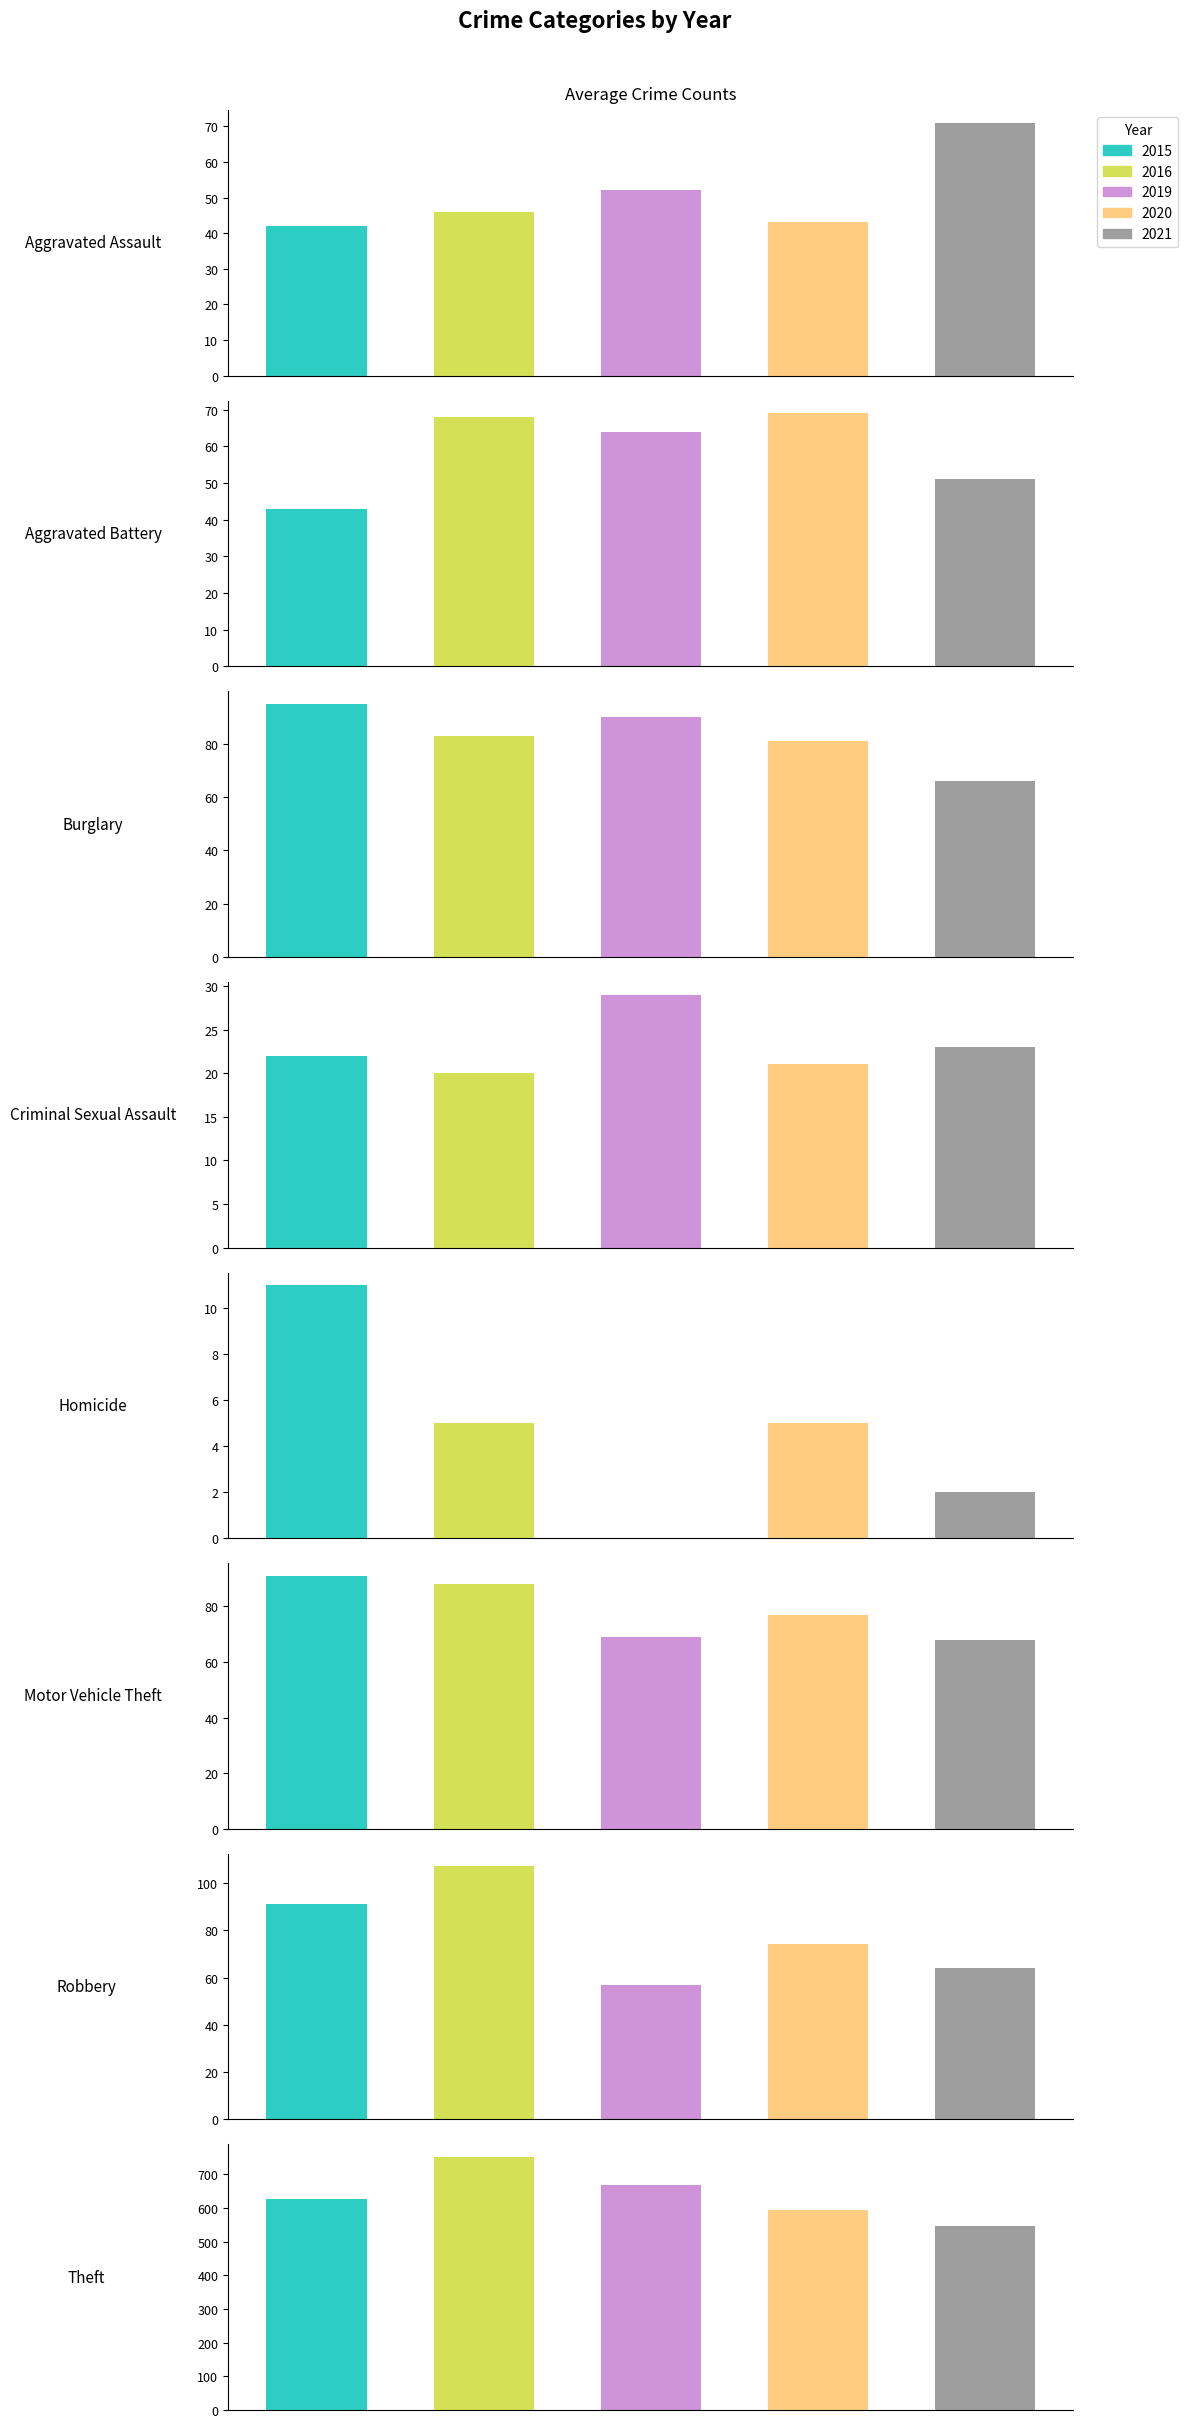

Count the number of data series in this chart.

5